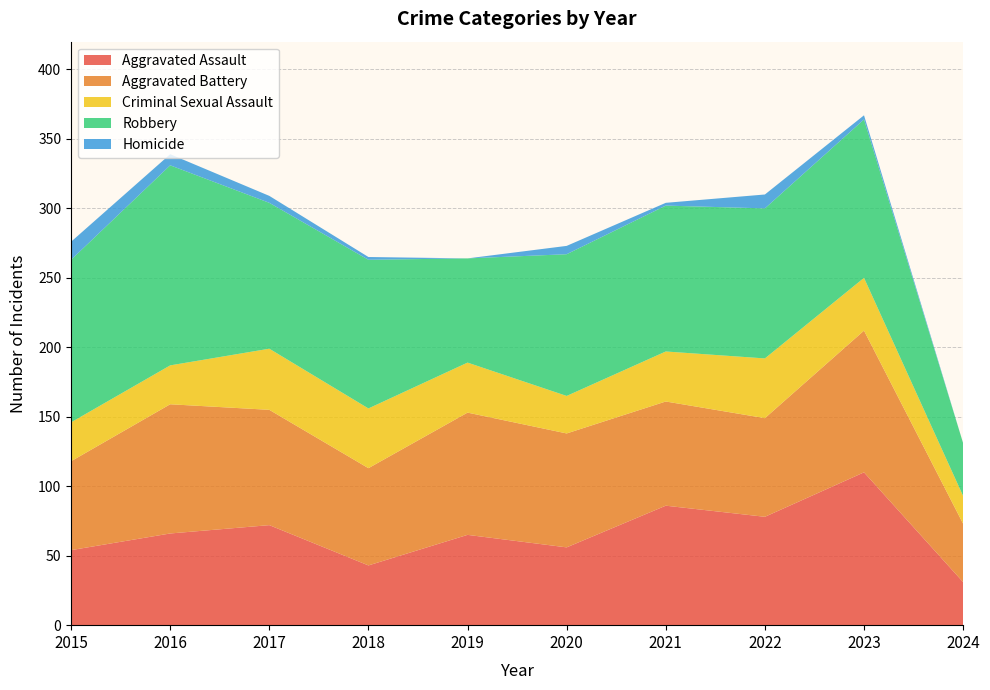

Reading right to left, transcribe all the data shown in this chart.

Aggravated Assault: 2024=31	2023=110	2022=78	2021=86	2020=56	2019=65	2018=43	2017=72	2016=66	2015=54
Aggravated Battery: 2024=42	2023=102	2022=71	2021=75	2020=82	2019=88	2018=70	2017=83	2016=93	2015=64
Criminal Sexual Assault: 2024=20	2023=38	2022=43	2021=36	2020=27	2019=36	2018=43	2017=44	2016=28	2015=28
Robbery: 2024=38	2023=114	2022=108	2021=105	2020=102	2019=75	2018=107	2017=105	2016=144	2015=117
Homicide: 2024=0	2023=3	2022=10	2021=2	2020=6	2019=0	2018=2	2017=5	2016=8	2015=13